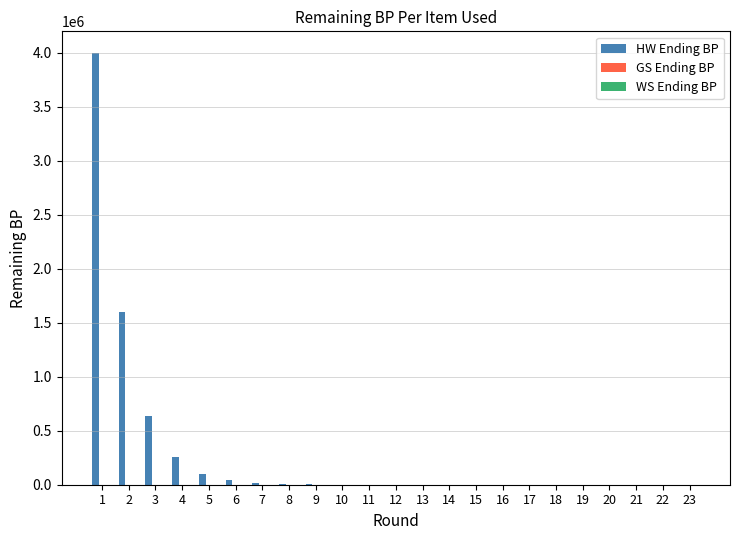

What is the maximum value for HW Ending BP?

4000000